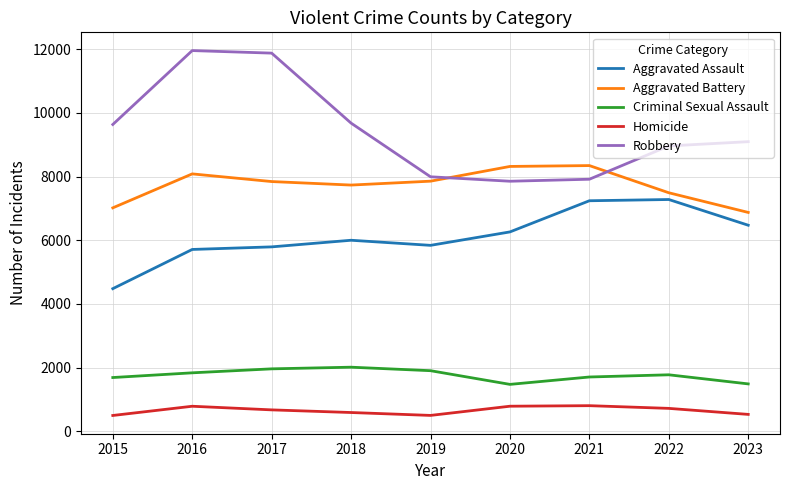

At 2017, list the series in order from largest to smallest.

Robbery, Aggravated Battery, Aggravated Assault, Criminal Sexual Assault, Homicide